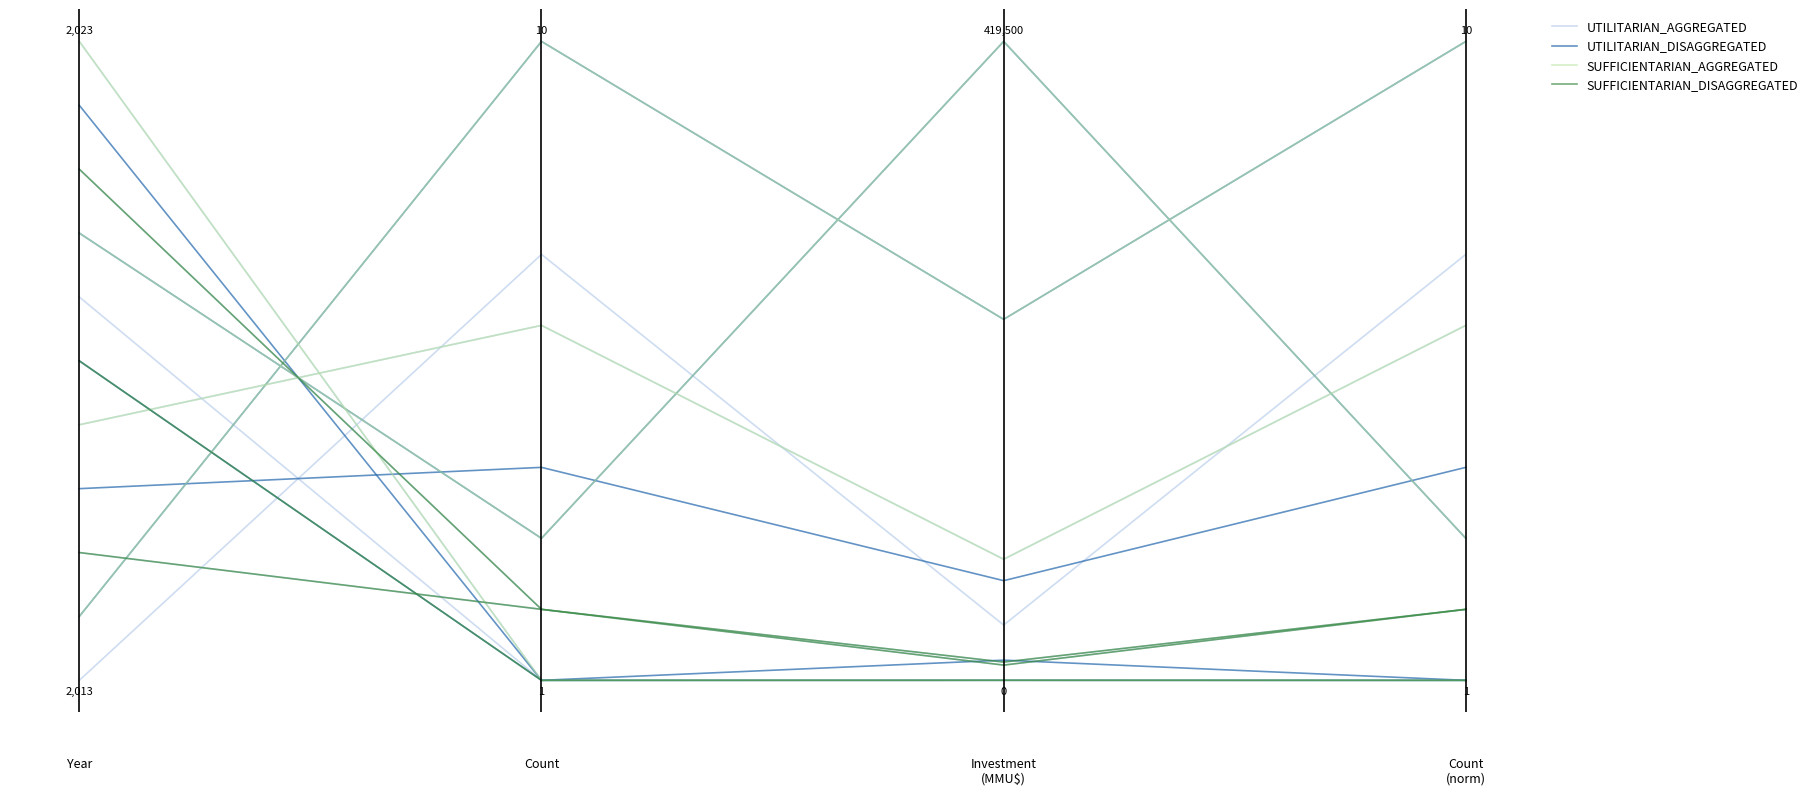

In SUFFICIENTARIAN_AGGREGATED, how many points are lower than both neighbors (excluding endpoints)?

1